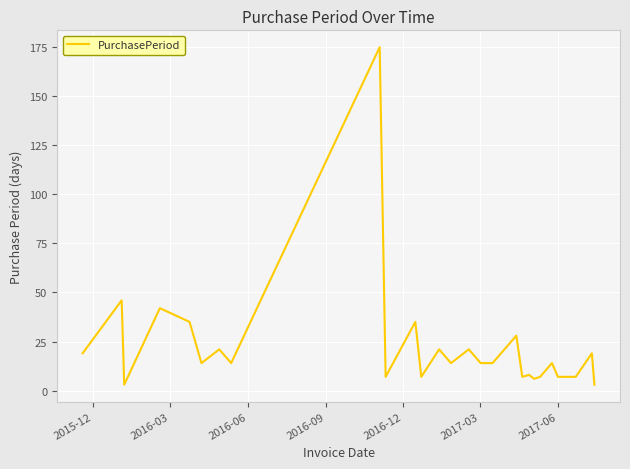

What is the greatest value displayed?

175